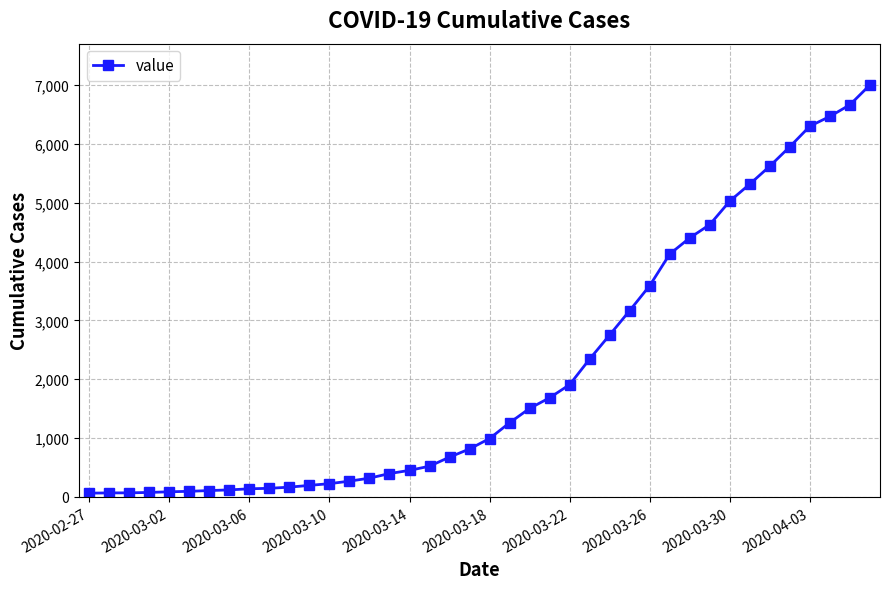

What is the minimum value shown in the chart?

64